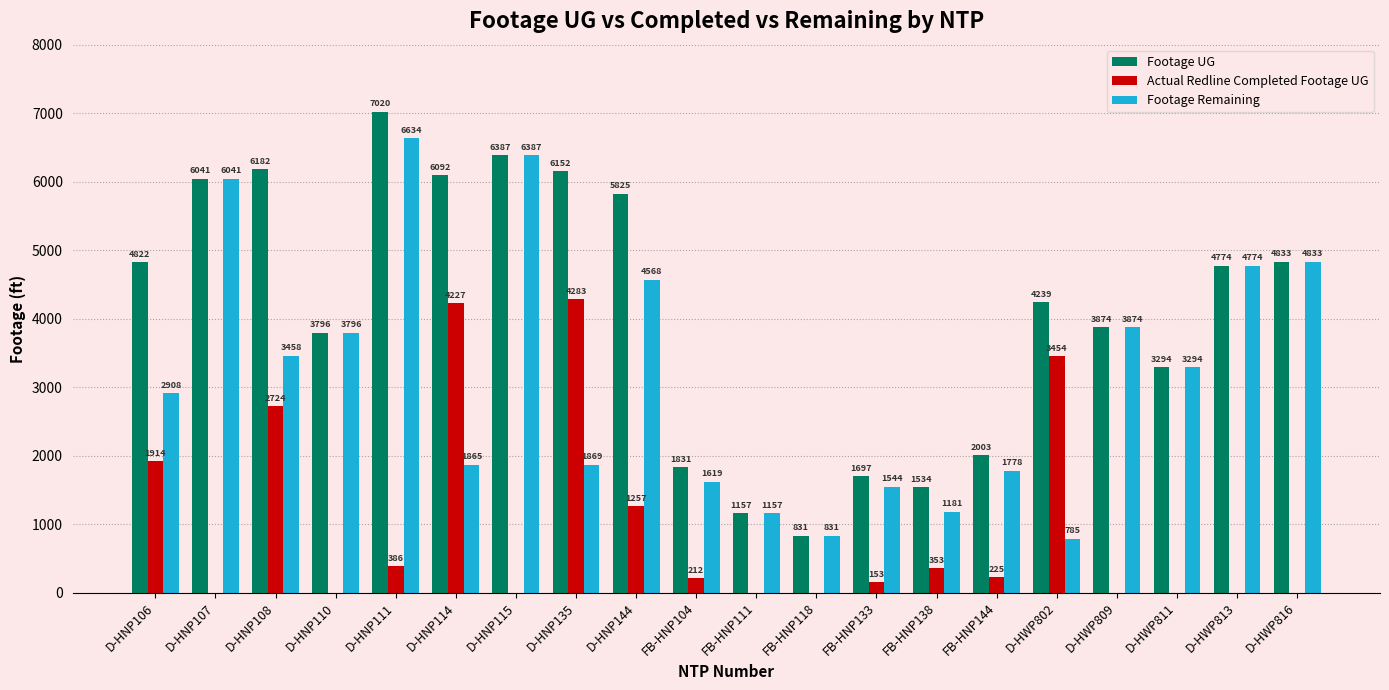

Is it true that Footage Remaining equals 774 at FB-HNP138?

False